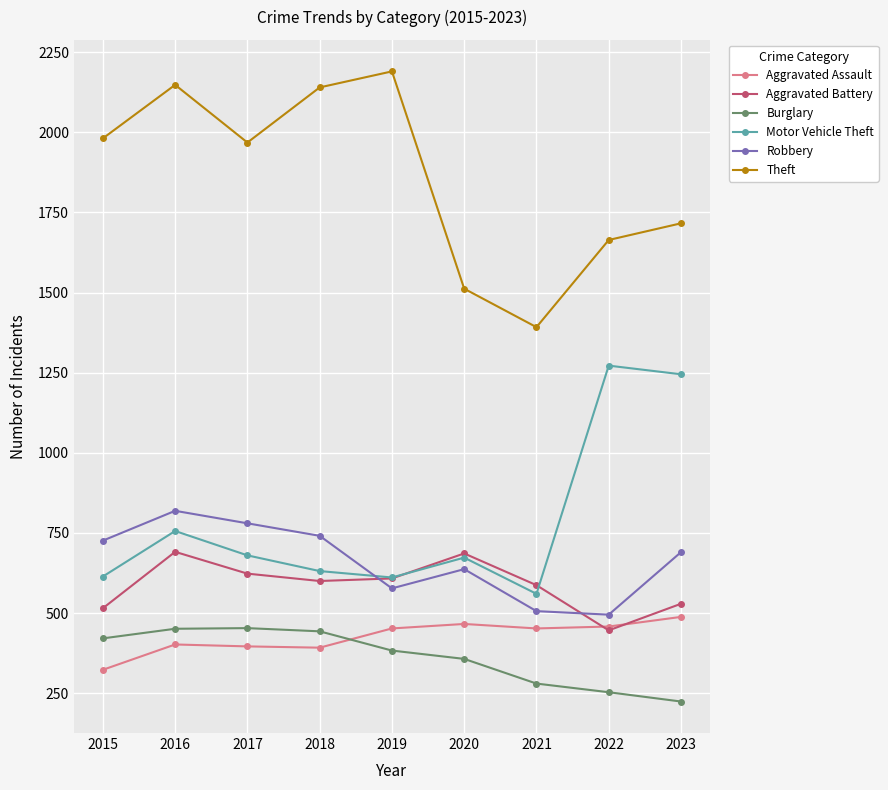

What is the average value of the Aggravated Battery series?

587